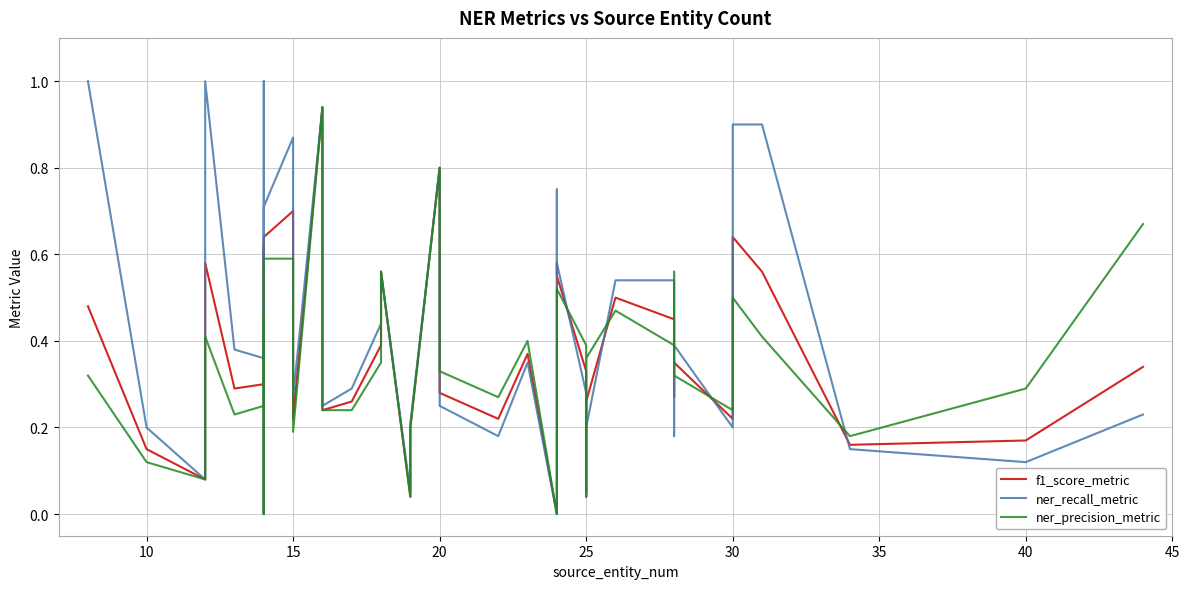

How many values in ner_precision_metric are above zero?

38